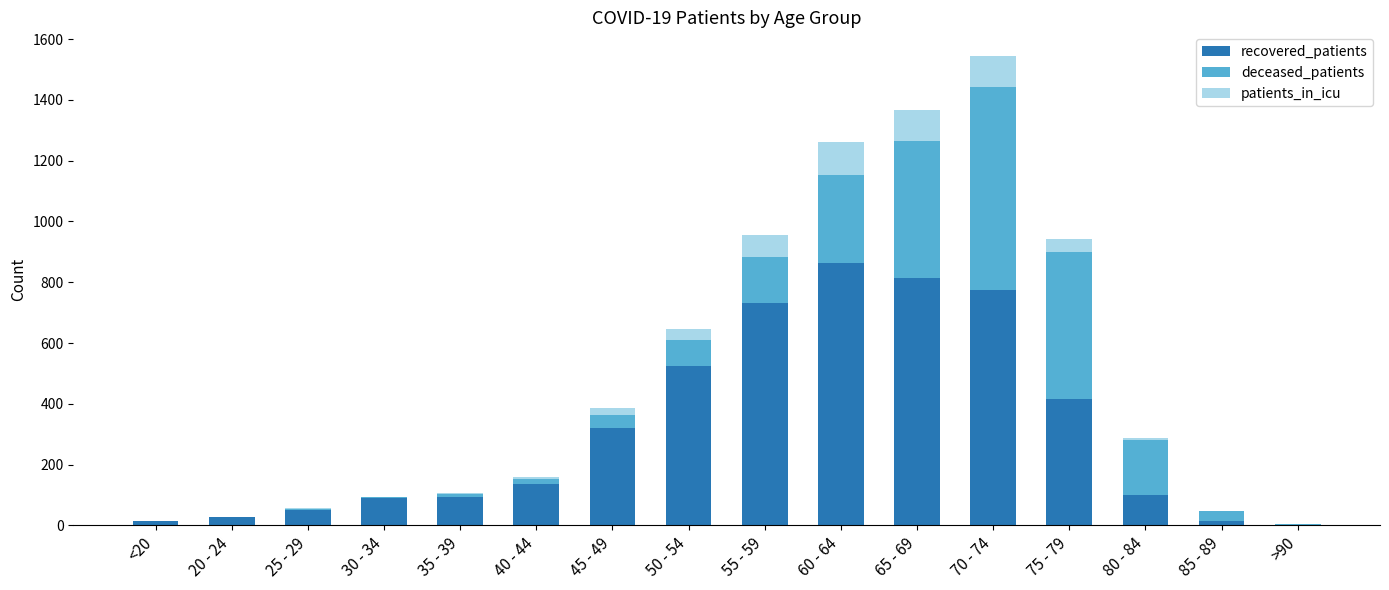

Which category has the highest value in the recovered_patients series?

60 - 64